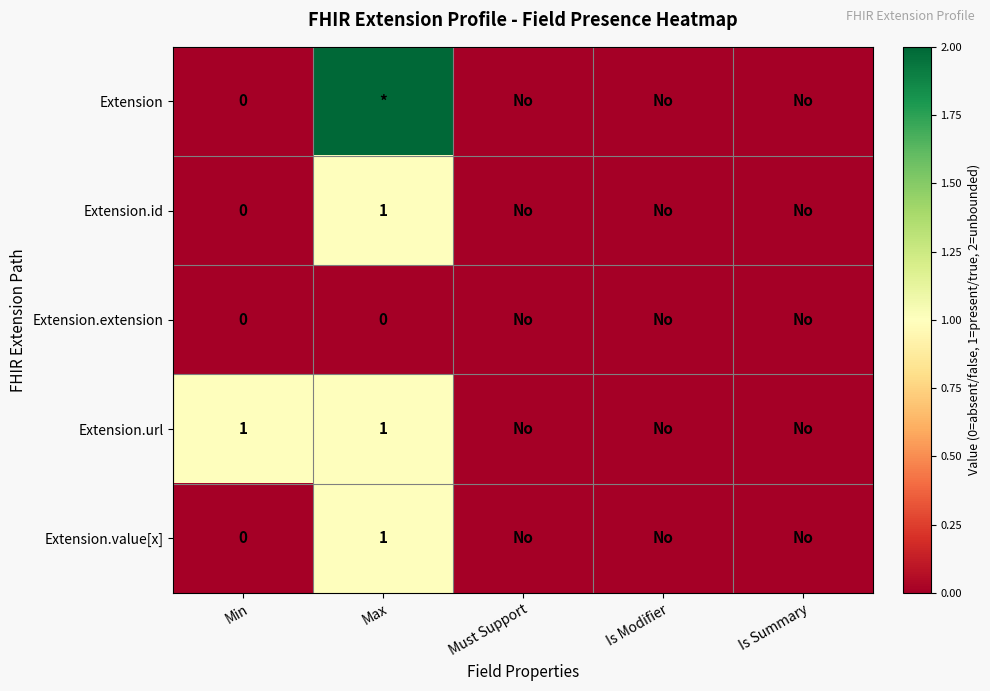

List the series in order of their peak value, lowest first.

Extension.extension, Extension.id, Extension.url, Extension.value[x], Extension